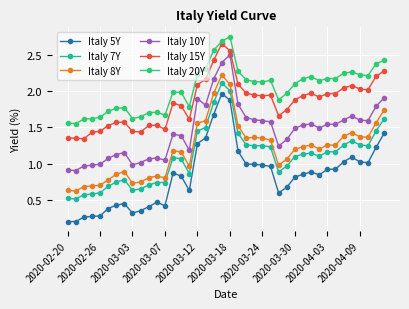

What are all the series names shown in the legend?

Italy 5Y, Italy 7Y, Italy 8Y, Italy 10Y, Italy 15Y, Italy 20Y